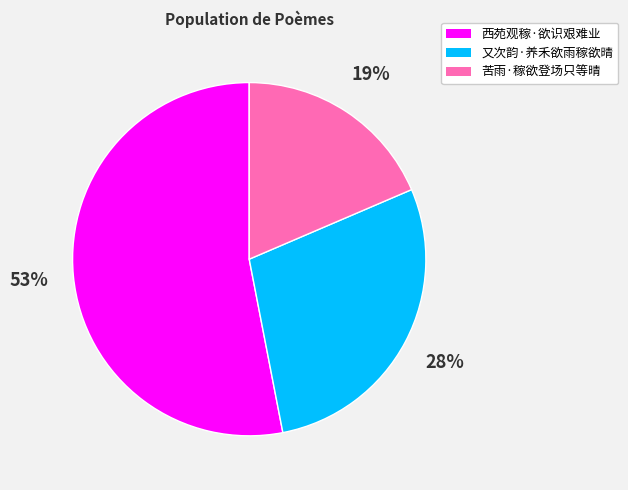

Between 苦雨·稼欲登场只等晴 and 西苑观稼·欲识艰难业, which is larger?

西苑观稼·欲识艰难业